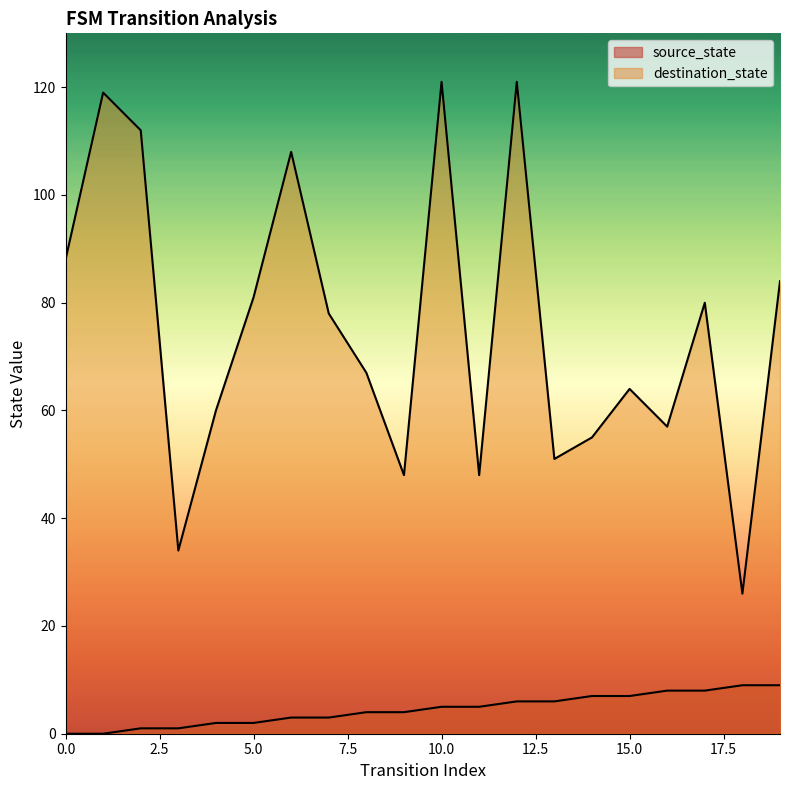

Does the chart display data point markers on the line(s)?

No